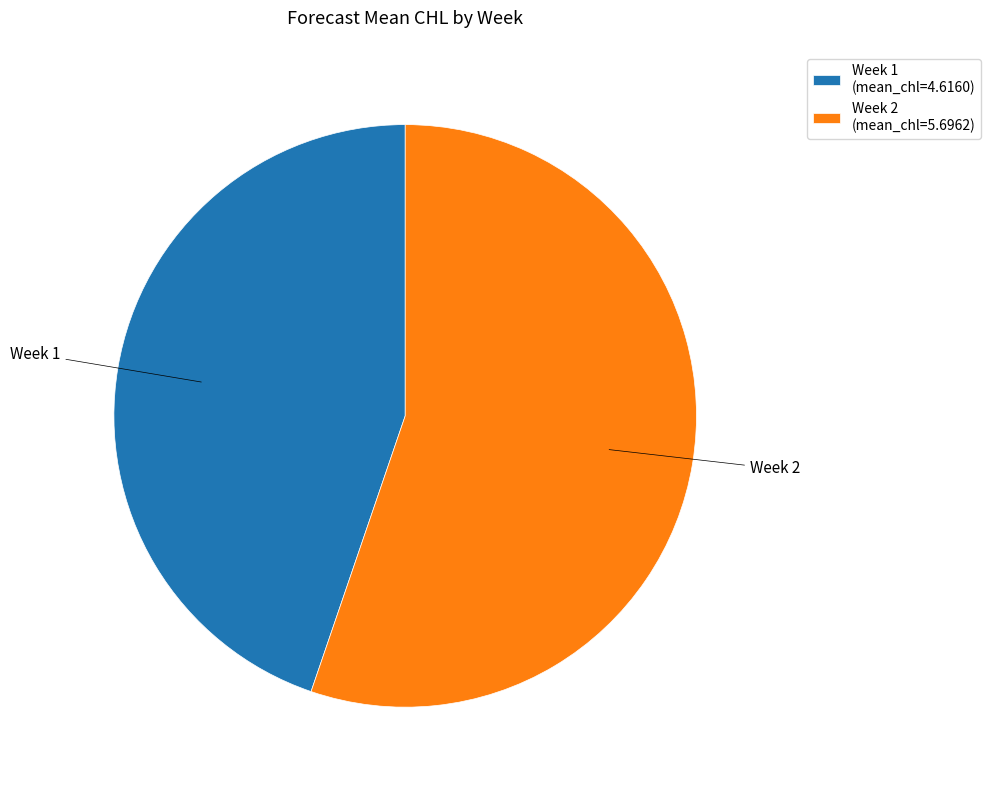

How many segments does this pie chart have?

2